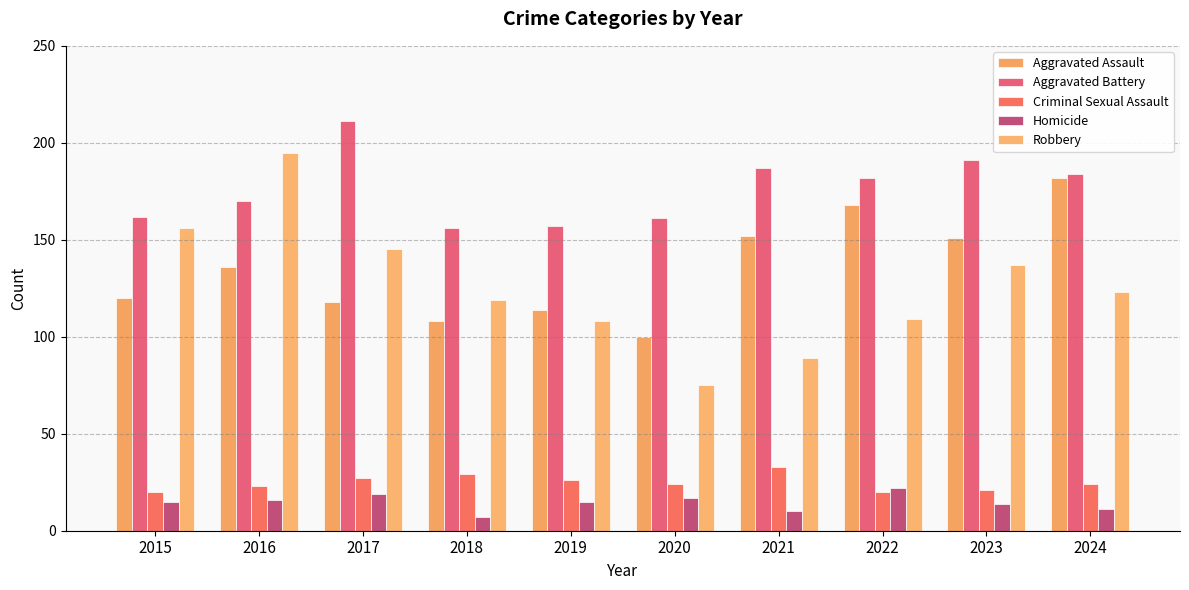

Read the Robbery value at 2023, to the nearest 5.

135